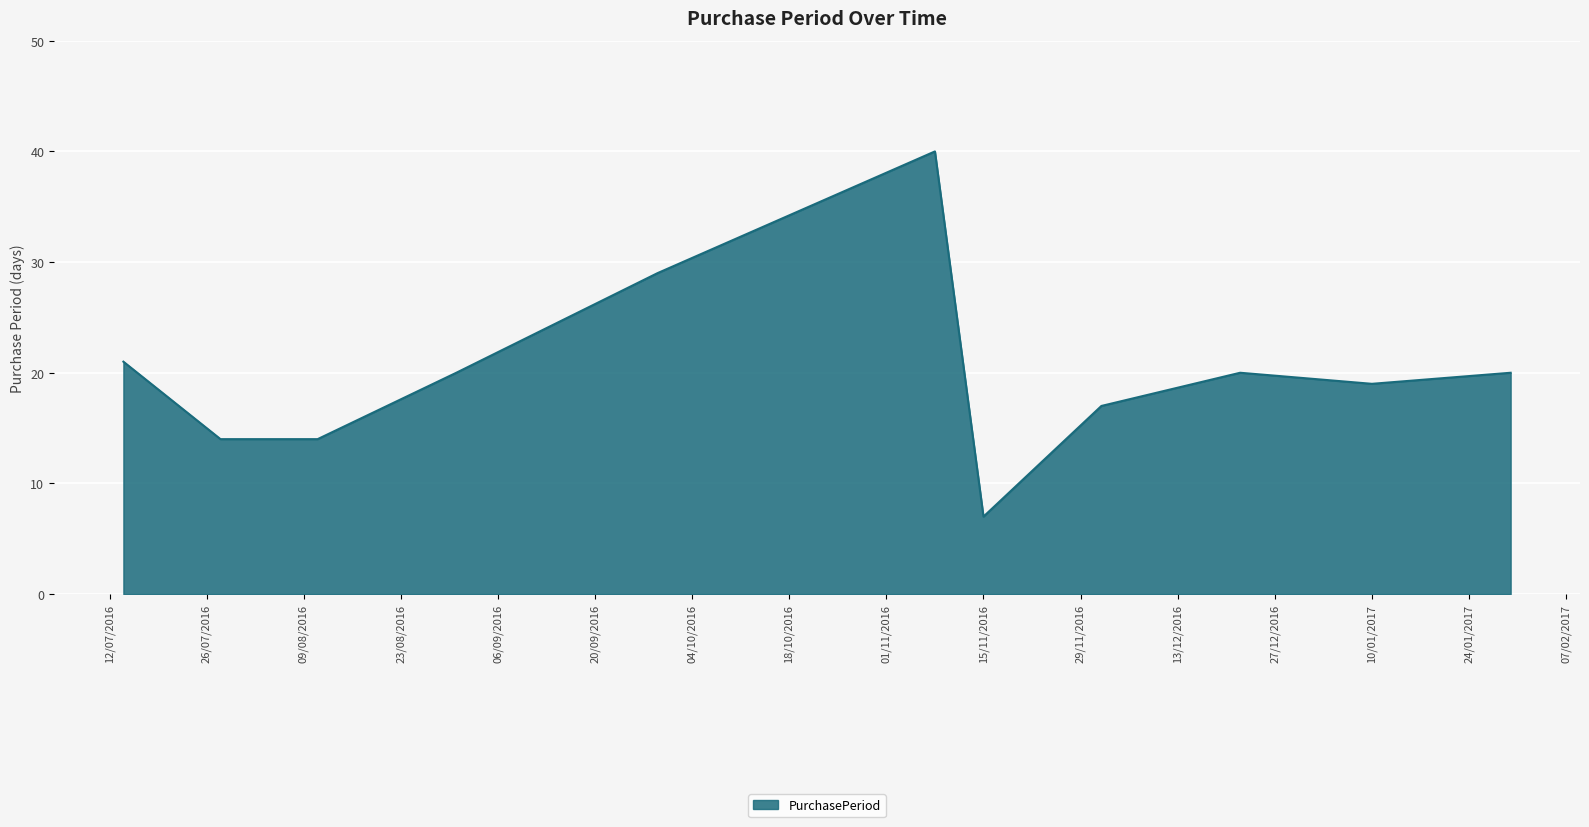

What is the difference between the maximum and minimum values?

33